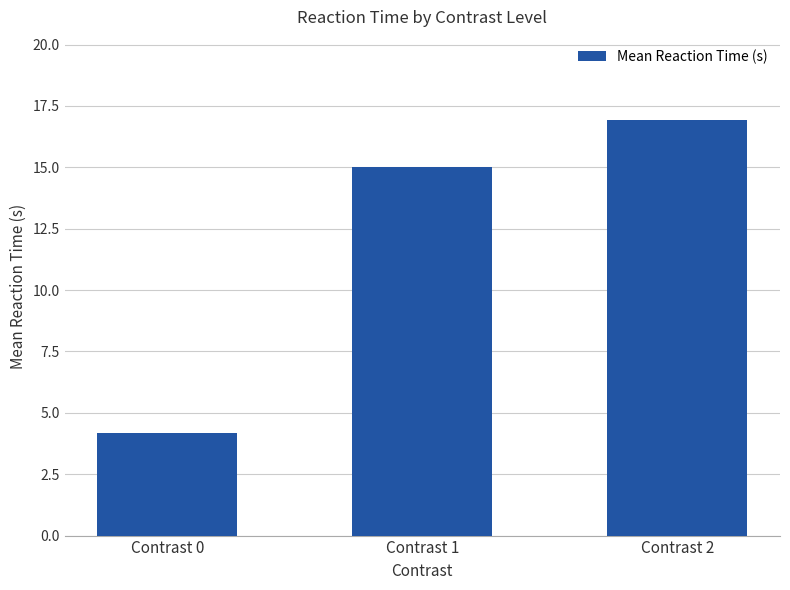

The chart shows a value of 10.0 at Contrast 2. True or false?

False